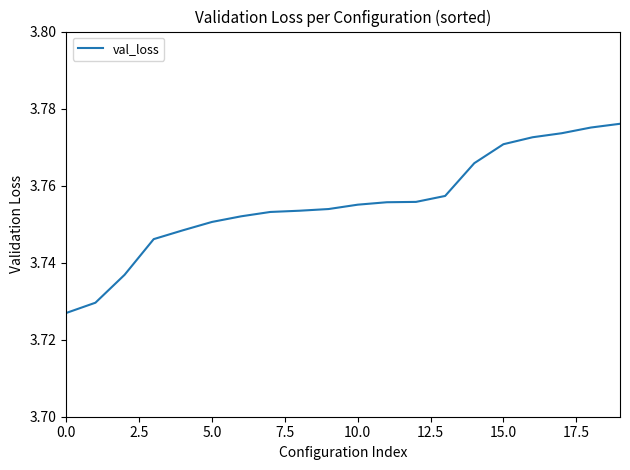

What is the value of the 4th point from the left?

3.7